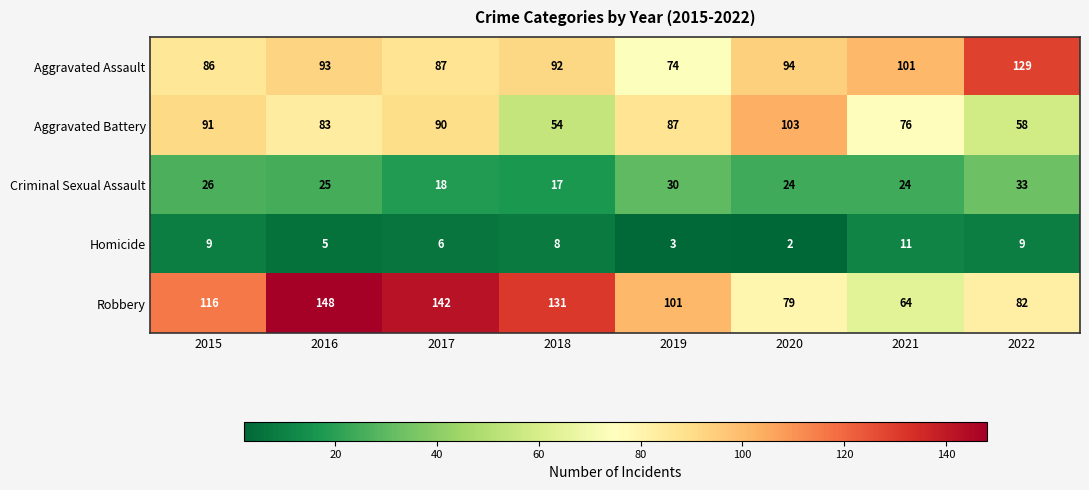

Read the Criminal Sexual Assault value at 2017.

18